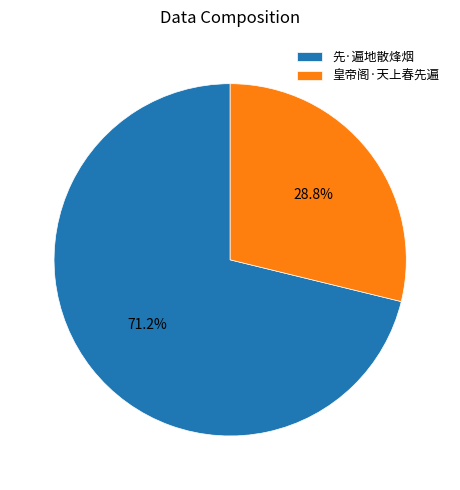

Which slice represents more than half of the pie?

先·遍地散烽烟